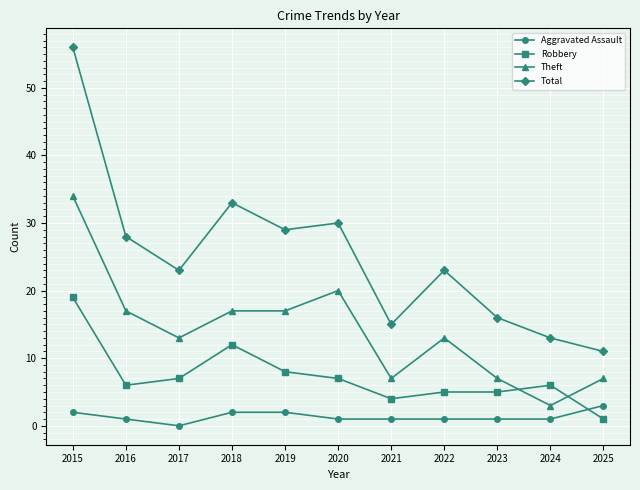

What value does the Total series have at 2015, to the nearest 10?

60